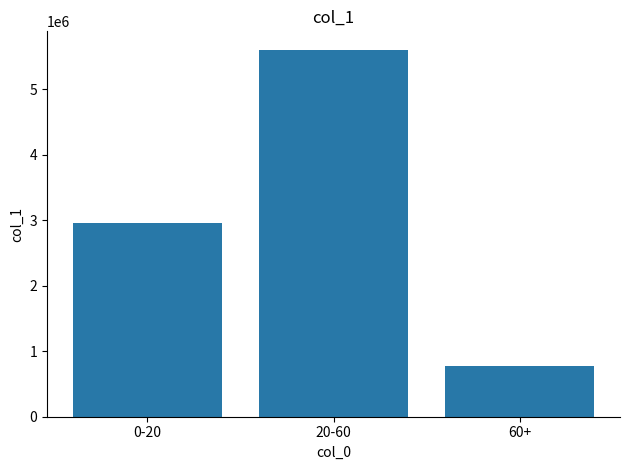

Which category has the highest value across all series?

20-60